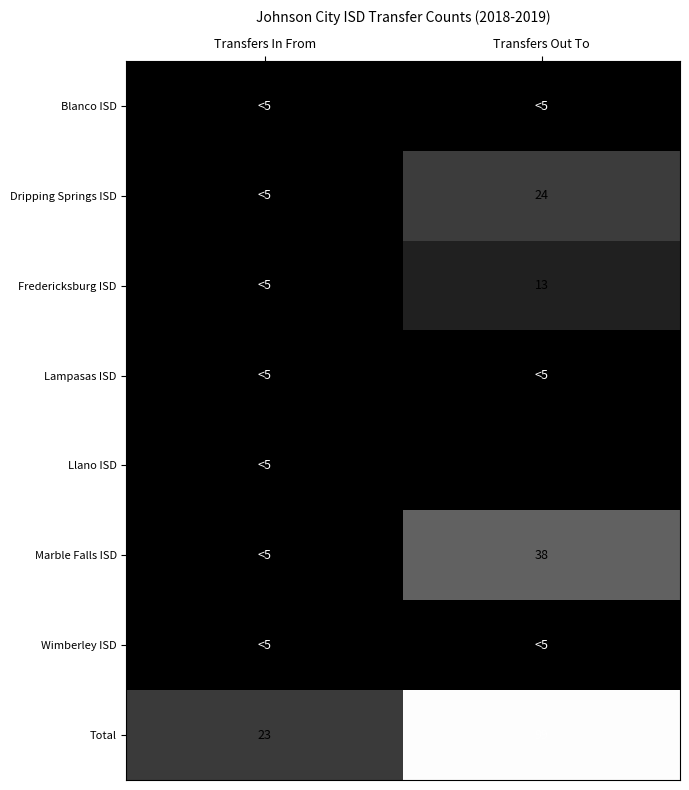

Which has a higher value, Transfers In From or Transfers Out To?

Transfers In From